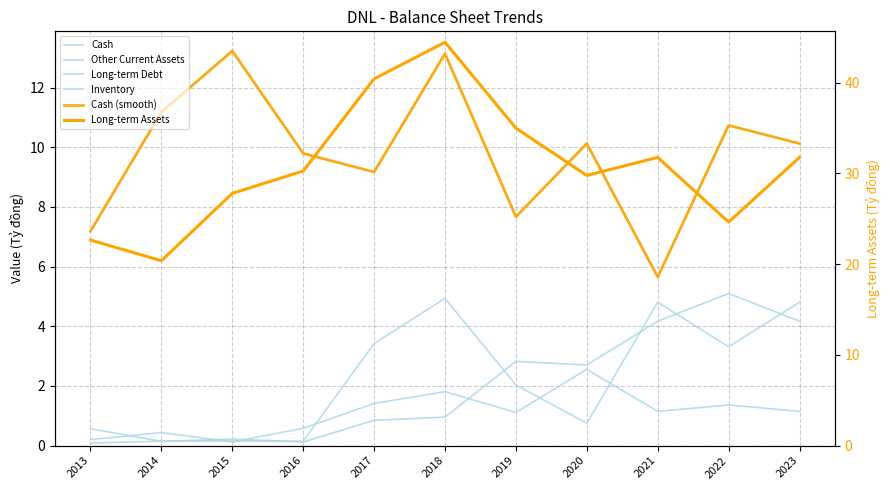

List the series in order of their peak value, lowest first.

Hàng tồn kho ròng, Nợ dài hạn (Tỷ đồng), Tài sản lưu động khác, Tiền và tương đương tiền (Tỷ đồng), Tiền và tương đương tiền (Tỷ đồng) (smooth), TÀI SẢN DÀI HẠN (Tỷ đồng)